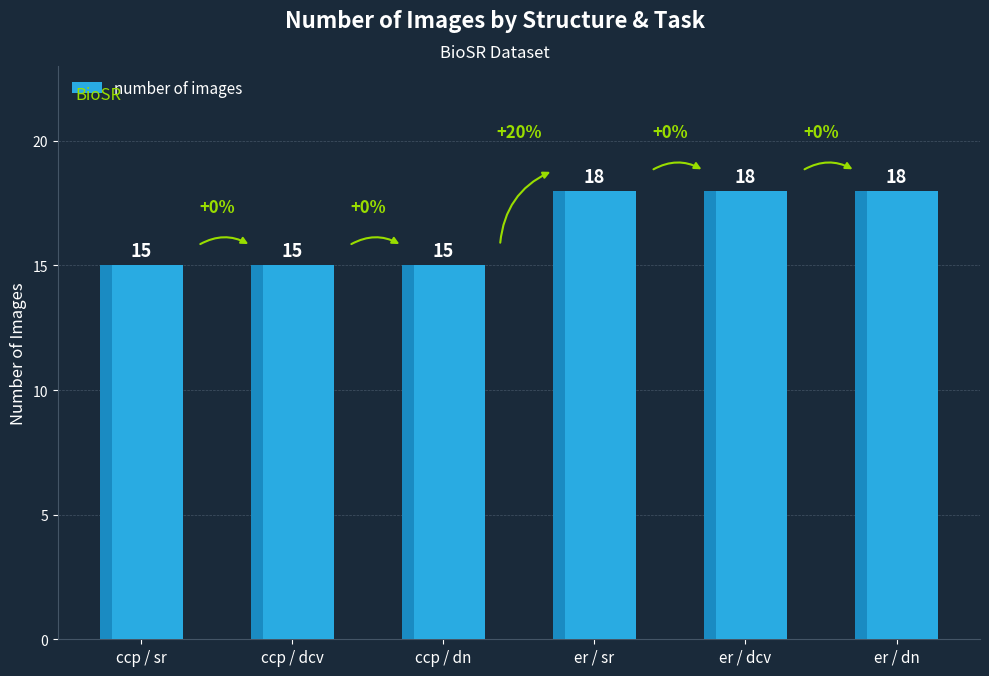

What is the difference between the maximum and minimum values?

3